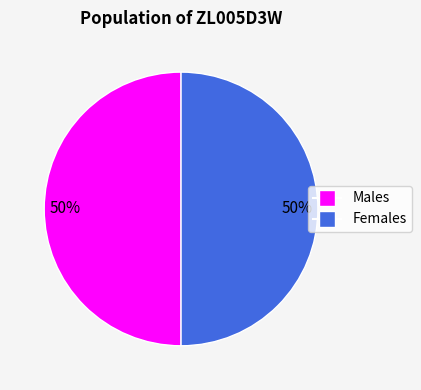

To the nearest percent, what is the average slice percentage?

50%